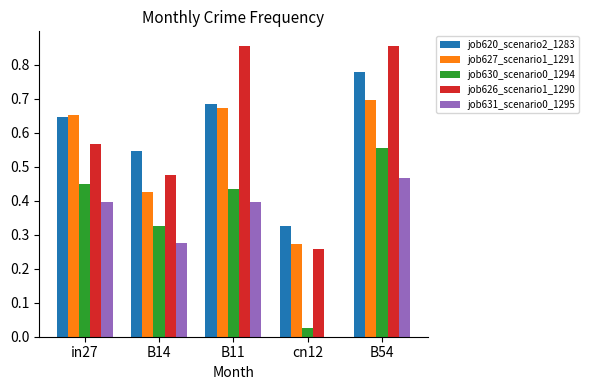

The job630_scenario0_1294 series shows 0.0 at cn12. True or false?

True